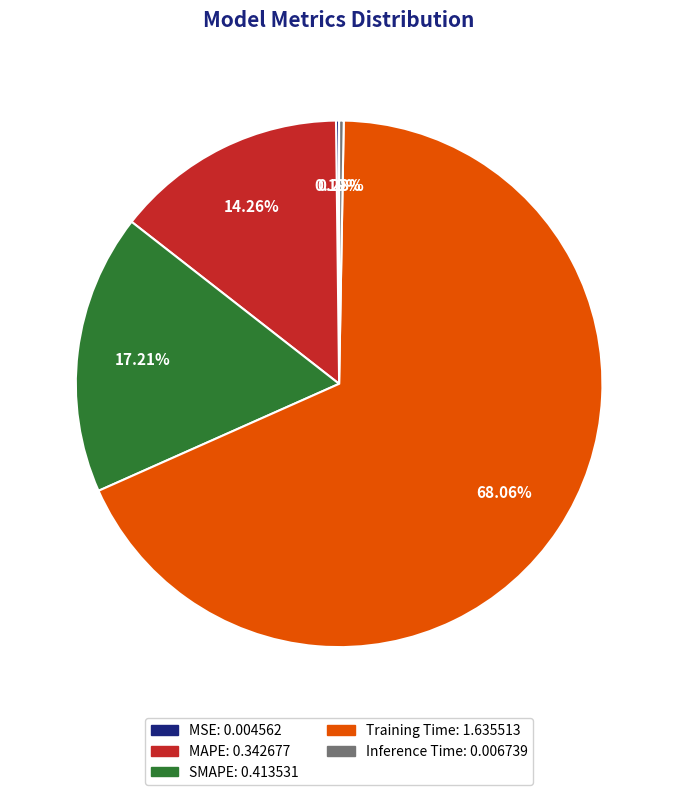

Which has a higher value, SMAPE or MAPE?

SMAPE